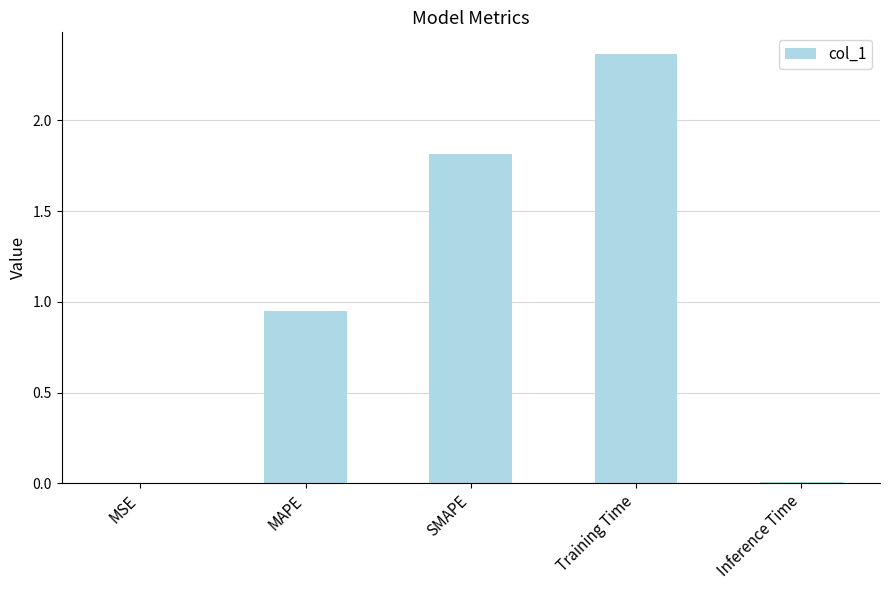

Does the chart contain stacked bars?

No